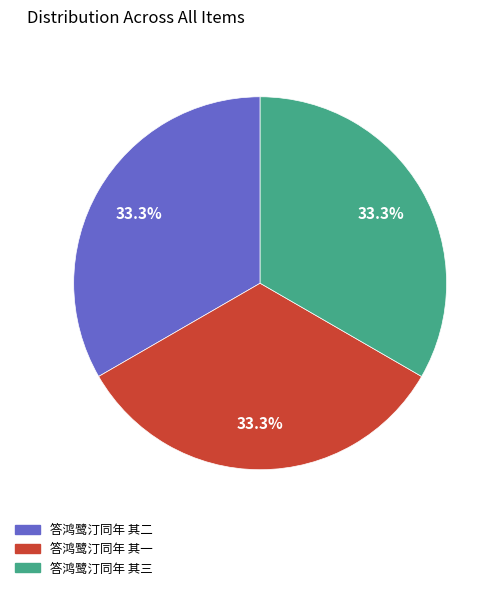

Count the number of slices in the pie.

3